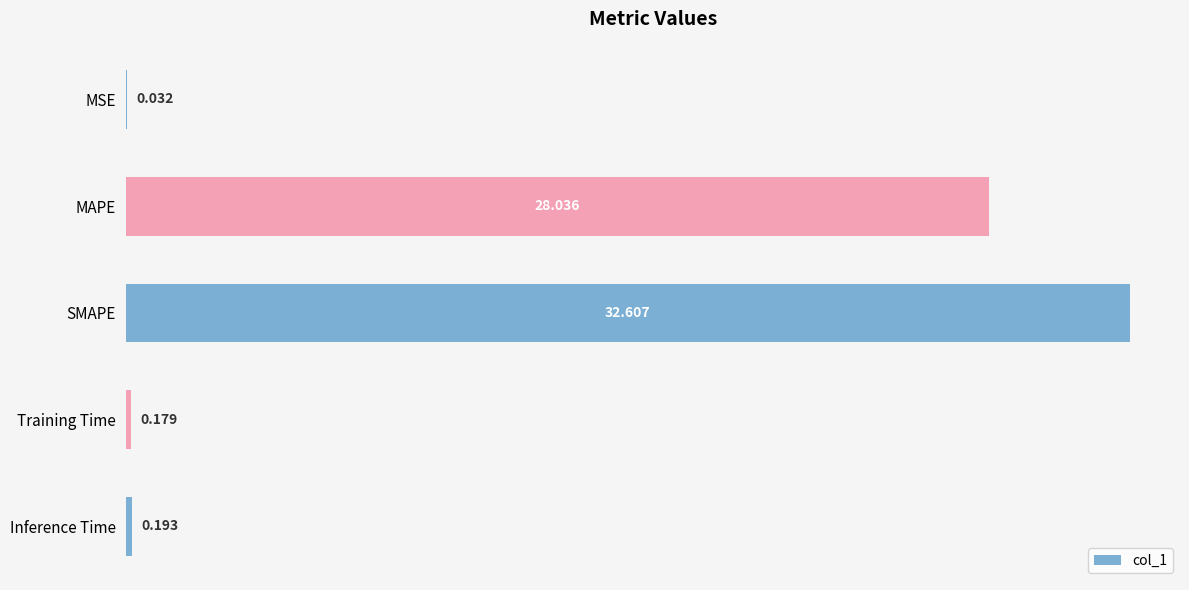

Which has a higher value, MSE or MAPE?

MAPE